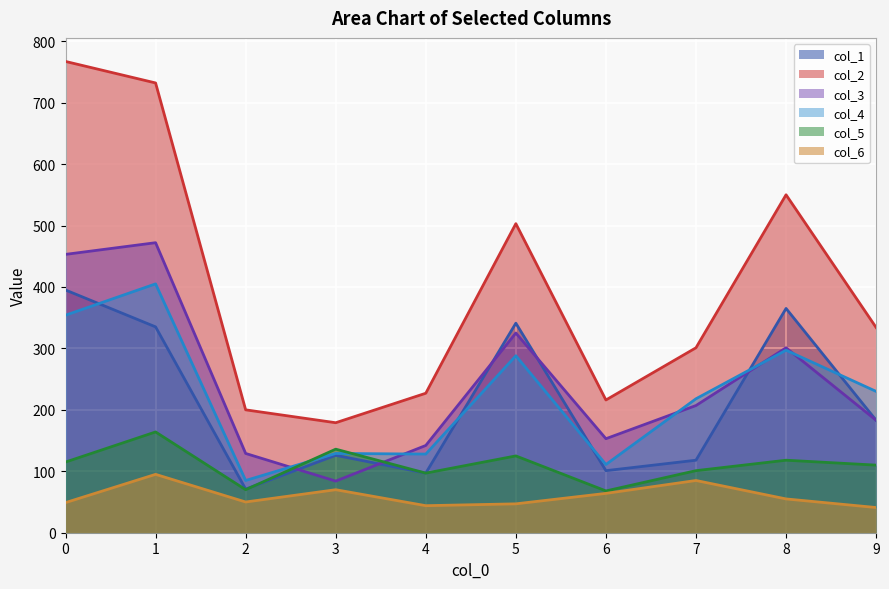

Reading left to right, transcribe all the data shown in this chart.

col_1: 395	335	71	126	97	341	101	118	365	183
col_2: 767	732	200	179	227	503	216	301	550	334
col_3: 453	472	129	84	142	325	153	207	301	183
col_4: 354	405	85	129	128	288	111	218	297	230
col_5: 115	164	70	136	97	125	68	101	118	110
col_6: 49	95	50	70	44	47	64	85	55	41